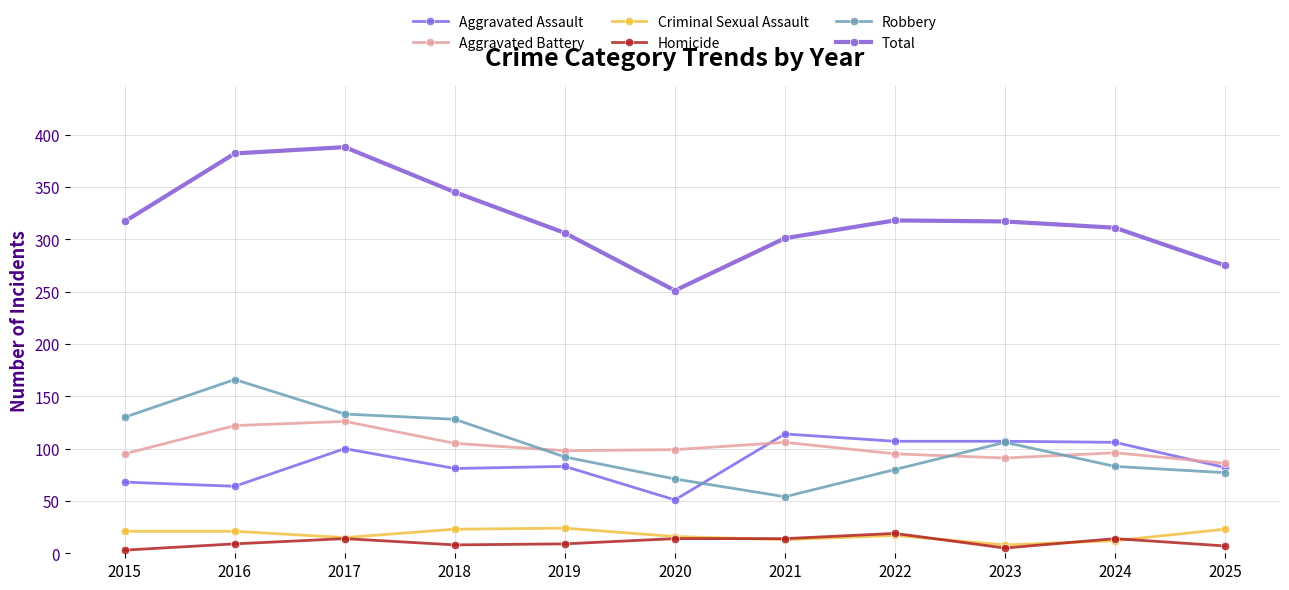

Reading left to right, what are all the values shown in this chart?

Aggravated Assault: 2015=68	2016=64	2017=100	2018=81	2019=83	2020=51	2021=114	2022=107	2023=107	2024=106	2025=82
Aggravated Battery: 2015=95	2016=122	2017=126	2018=105	2019=98	2020=99	2021=106	2022=95	2023=91	2024=96	2025=86
Criminal Sexual Assault: 2015=21	2016=21	2017=15	2018=23	2019=24	2020=16	2021=13	2022=17	2023=8	2024=12	2025=23
Homicide: 2015=3	2016=9	2017=14	2018=8	2019=9	2020=14	2021=14	2022=19	2023=5	2024=14	2025=7
Robbery: 2015=130	2016=166	2017=133	2018=128	2019=92	2020=71	2021=54	2022=80	2023=106	2024=83	2025=77
Total: 2015=317	2016=382	2017=388	2018=345	2019=306	2020=251	2021=301	2022=318	2023=317	2024=311	2025=275